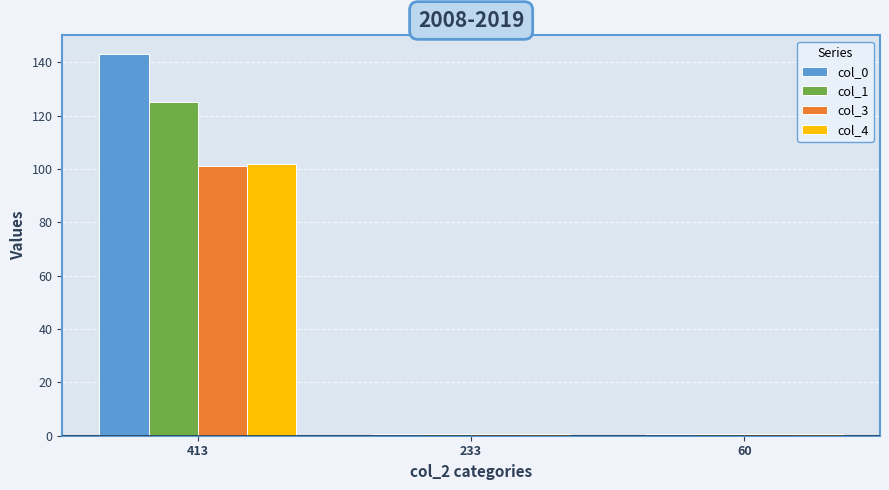

What is the difference between the maximum and minimum values in the col_3 series?

100.4